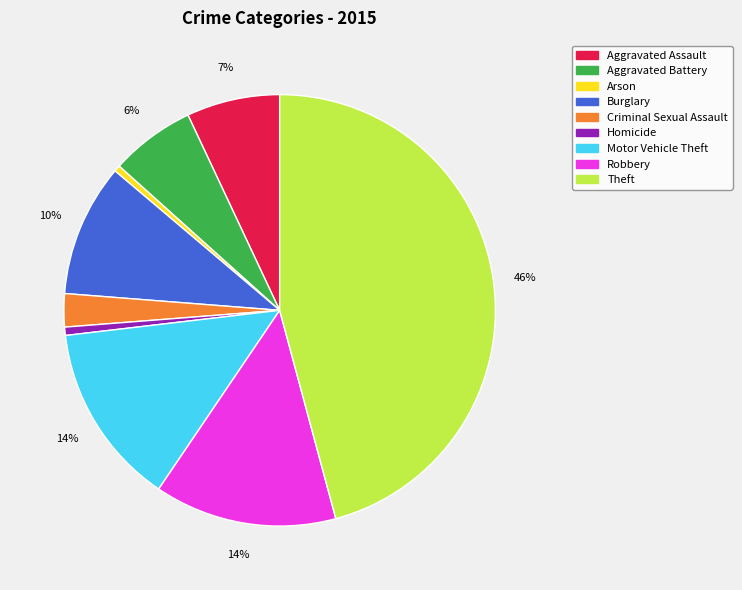

Which slice is the largest?

Theft